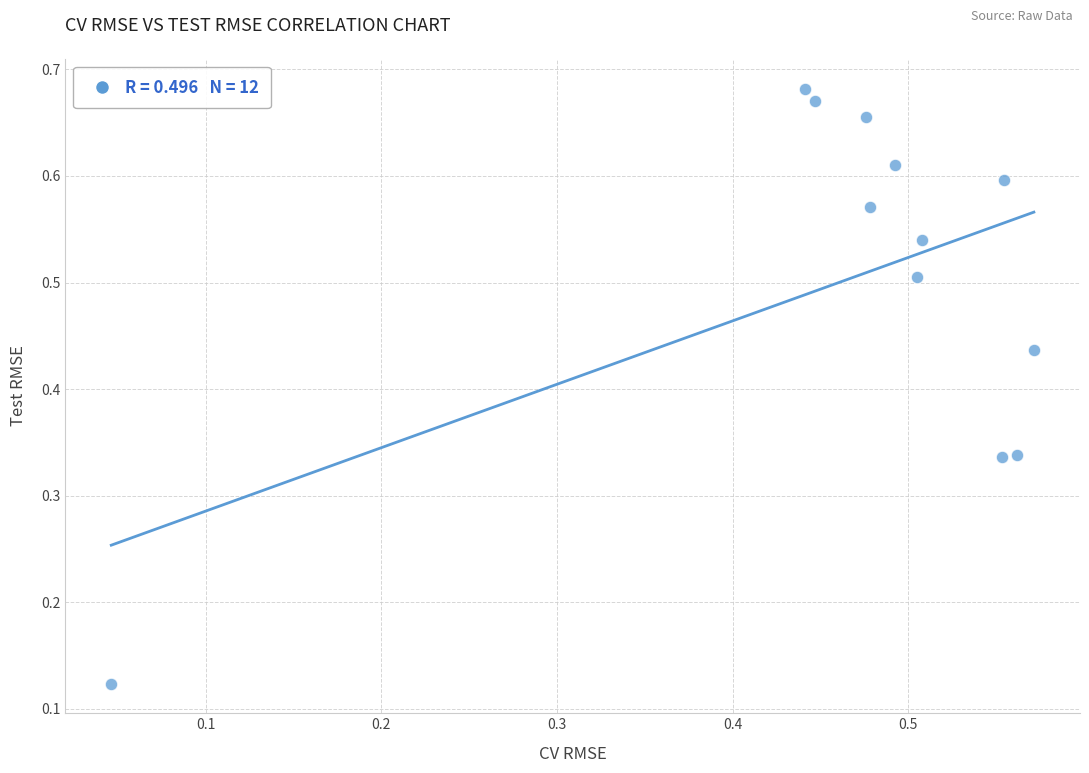

How many points are shown in the scatter plot?

12